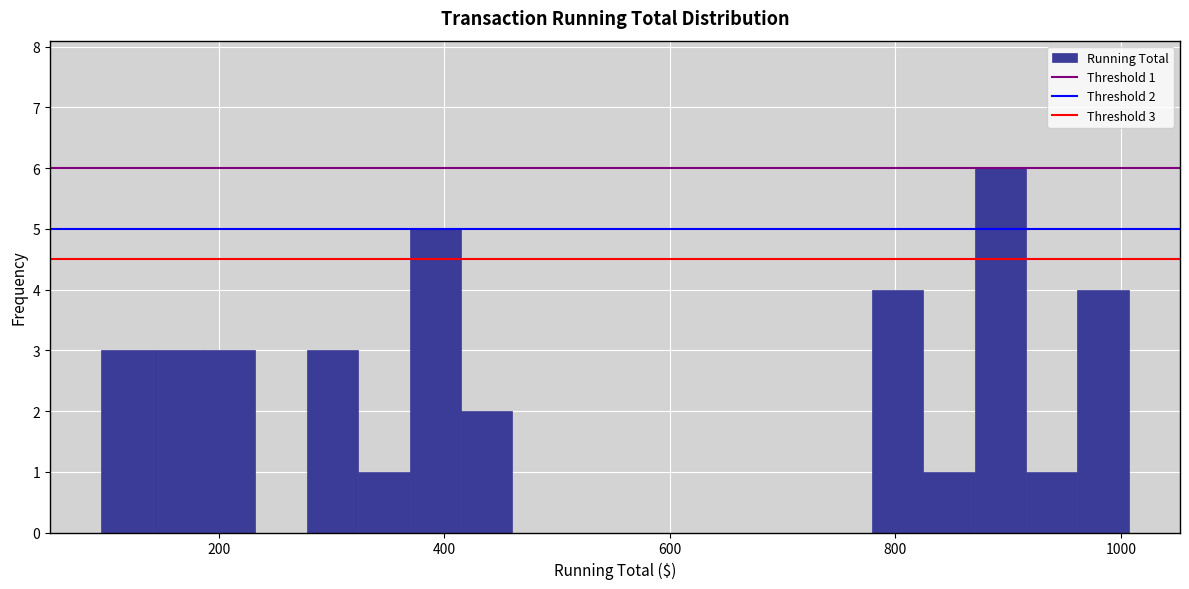

Read against the x-axis, roughly where is the centre of the tallest bar?

900